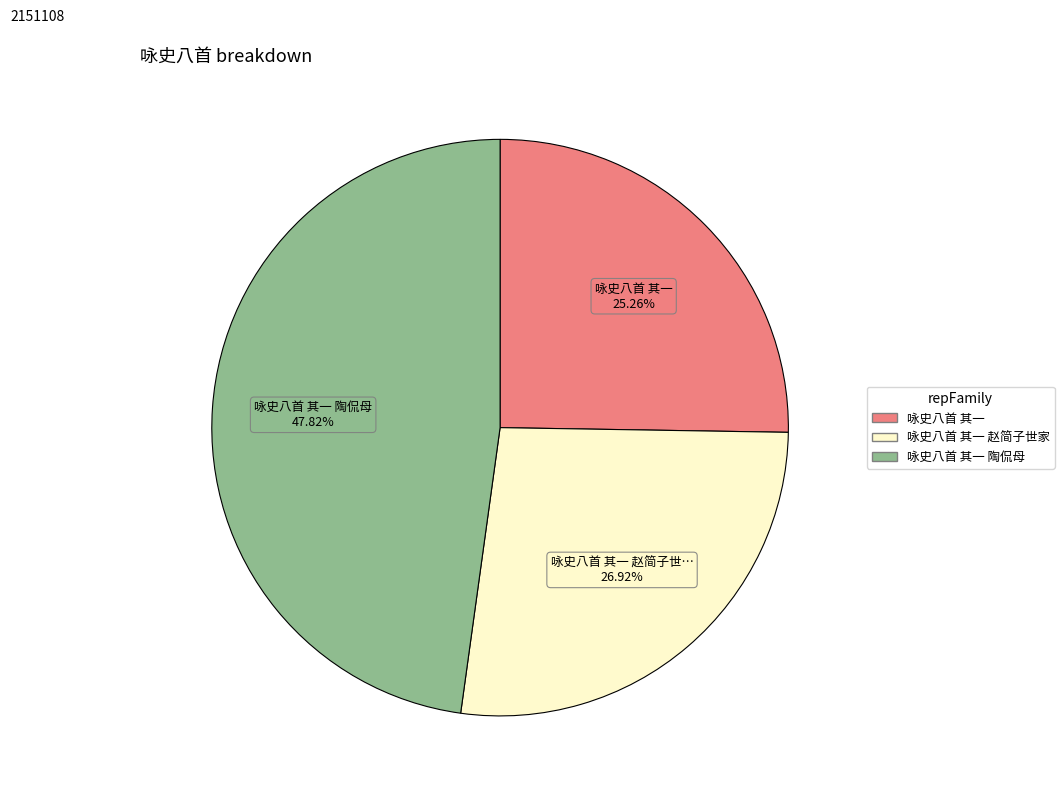

Is 咏史八首 其一 赵简子世家 the majority of the pie?

No